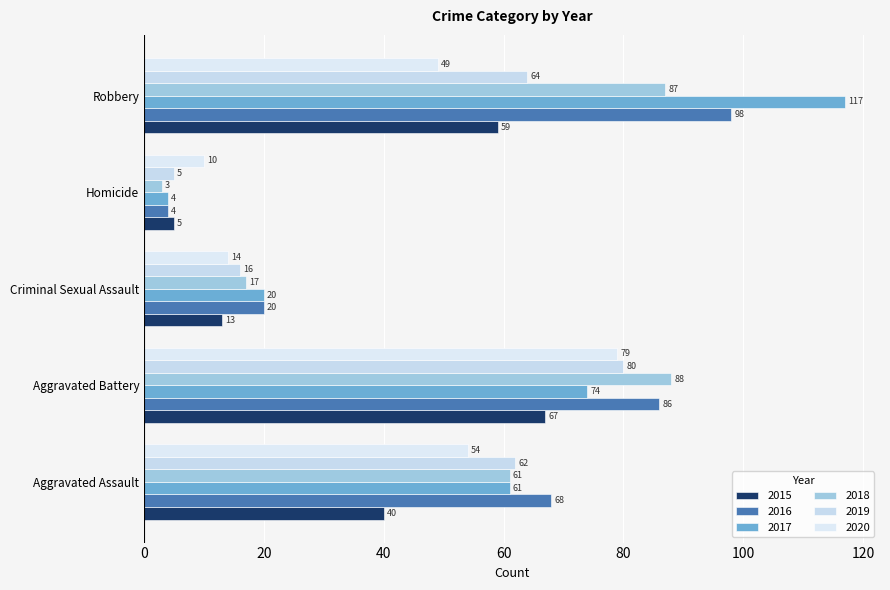

Is the value of 2016 at Homicide greater than the value of 2020 at Robbery?

No